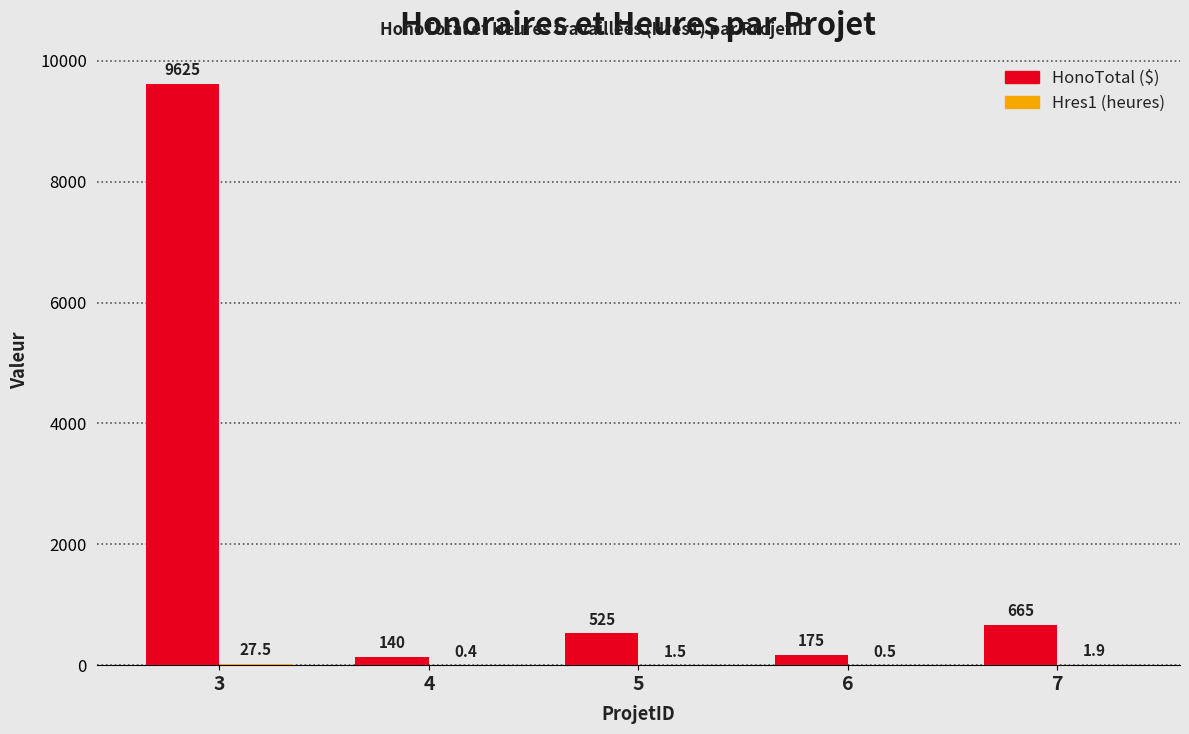

At which category is the sum across all series the highest?

3